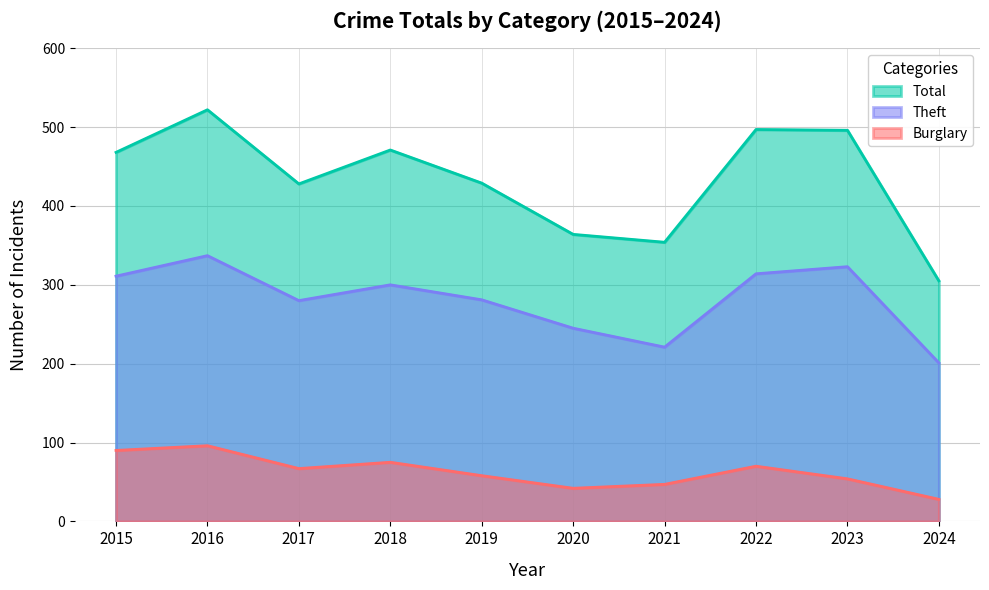

What is the value of the Burglary point at the 1st from the left?

90